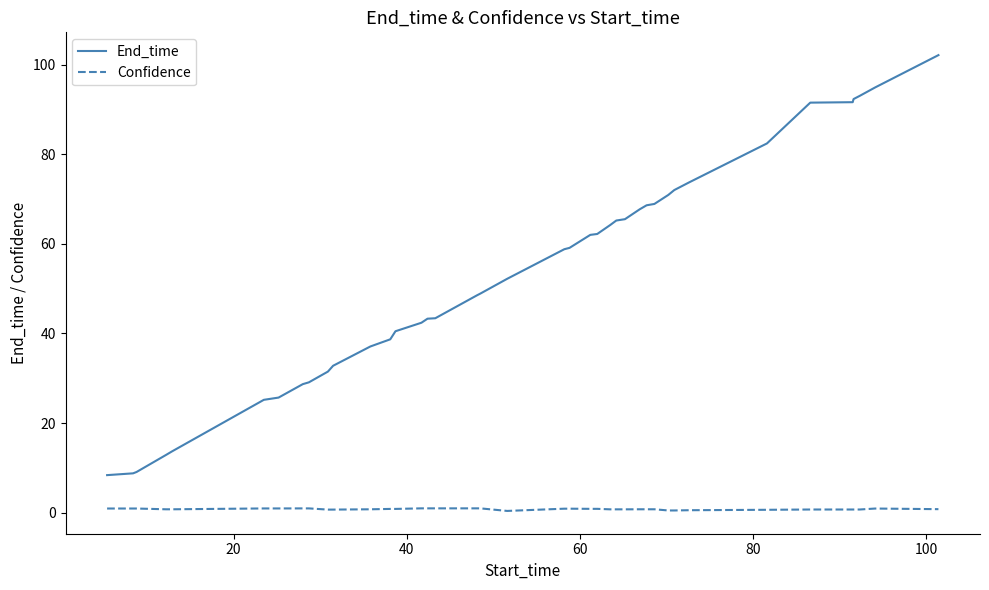

What are all the series names shown in the legend?

End_time, Confidence